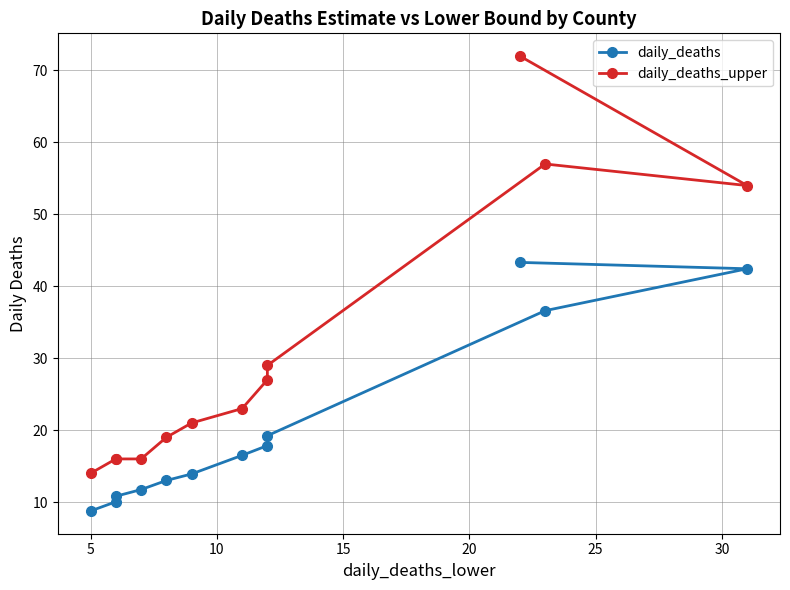

True or false: daily_deaths and daily_deaths_upper intersect in this chart.

False